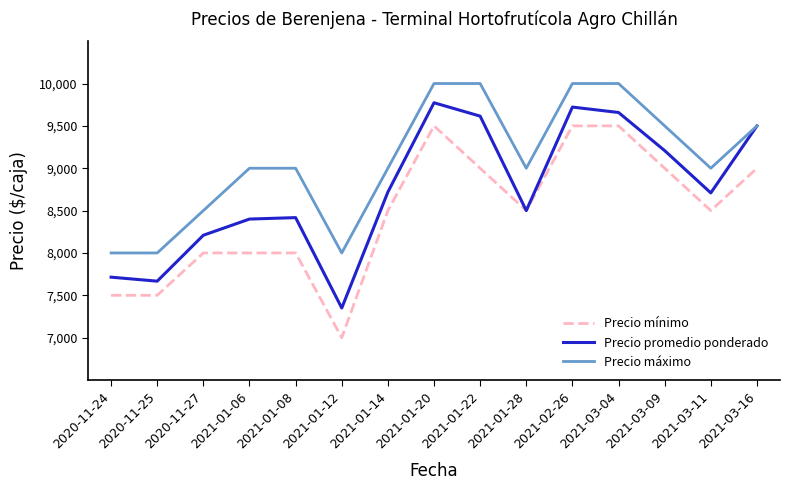

What is the minimum value shown in the chart?

7000